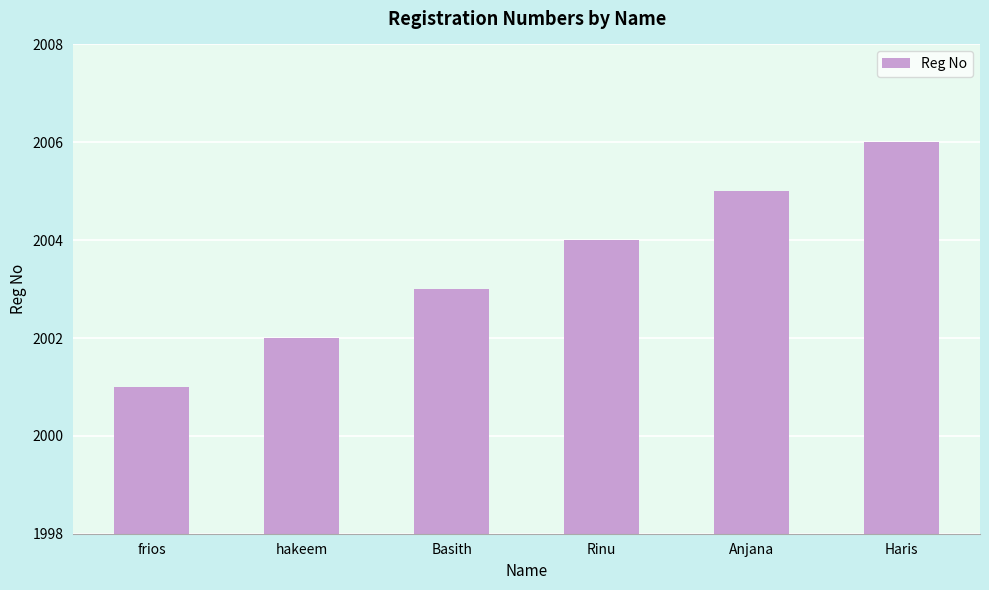

What value does the data have at frios?

2001